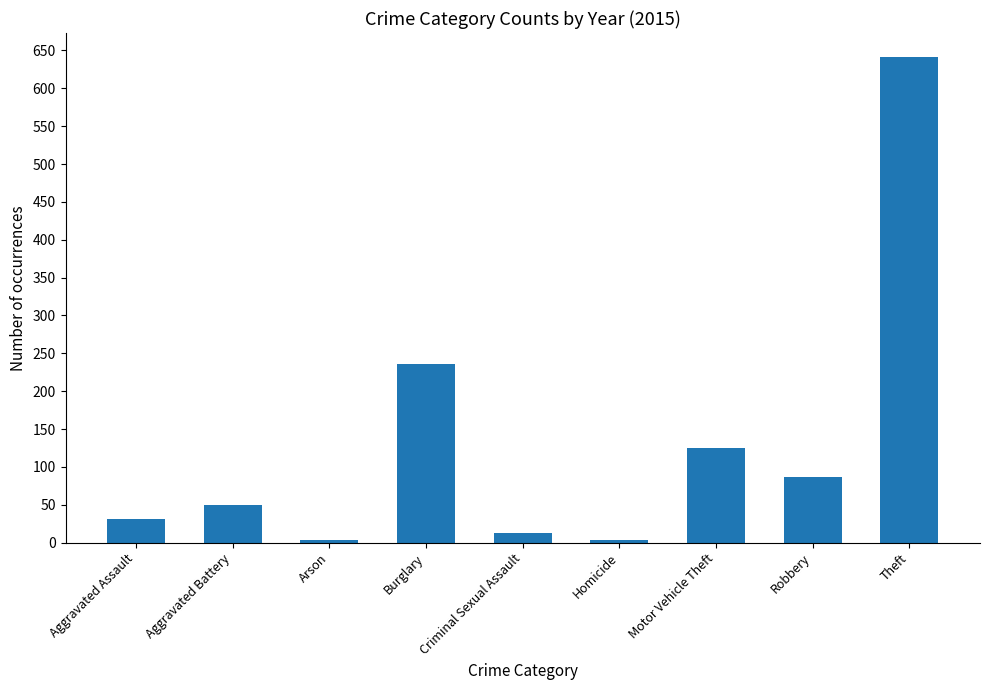

At which label is the value closest to 322?

Burglary